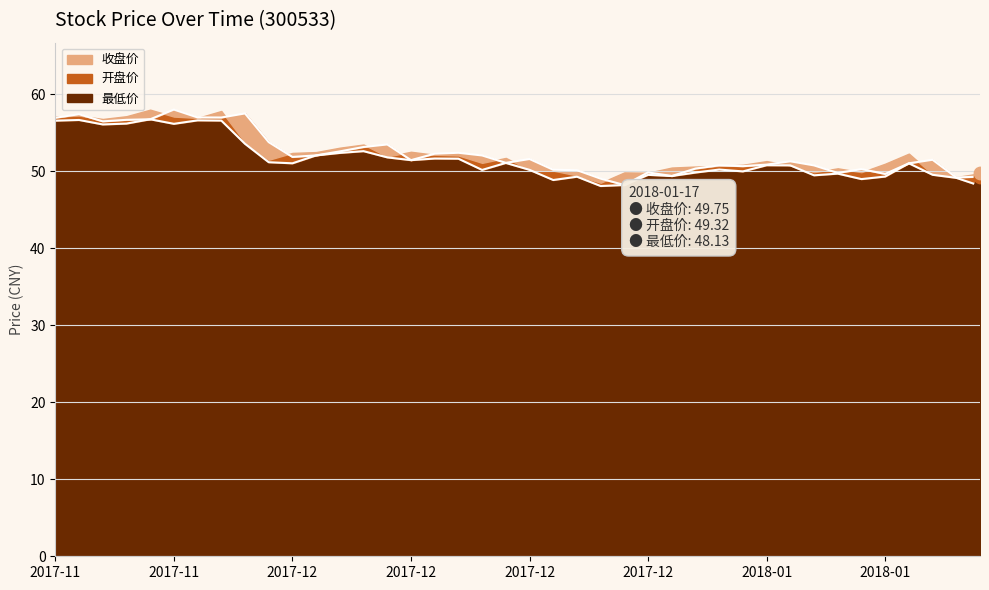

Which series reaches the minimum Y coordinate?

最低价